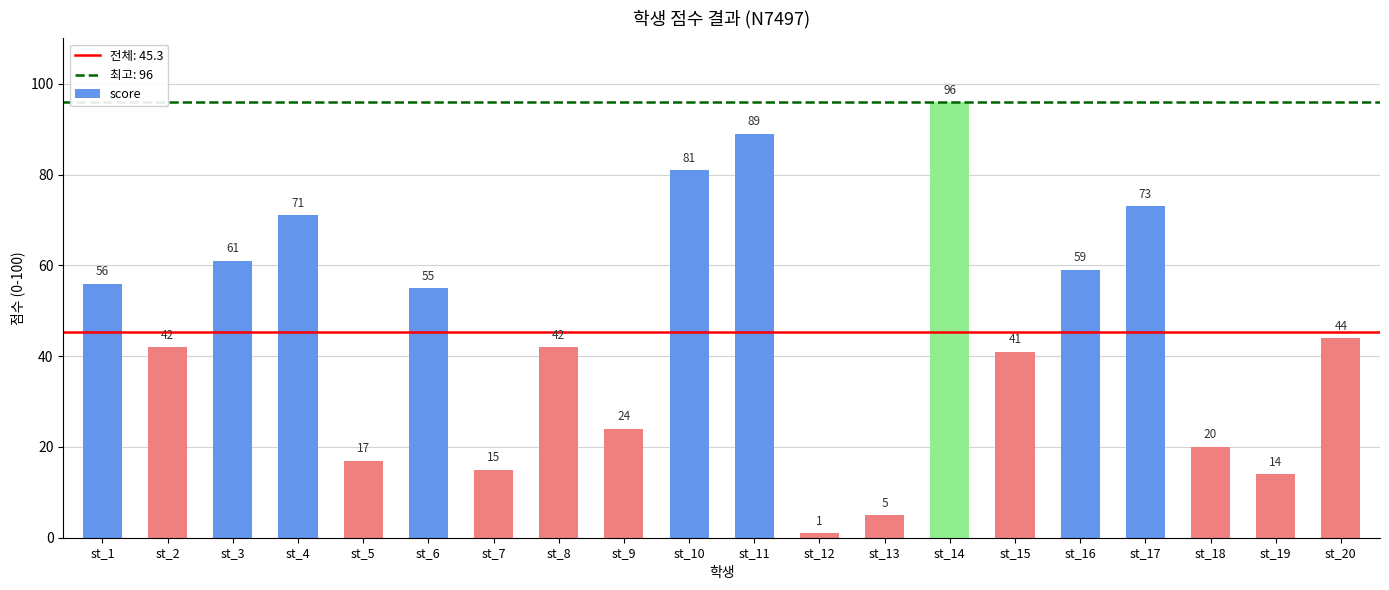

Does the chart contain any negative values?

No